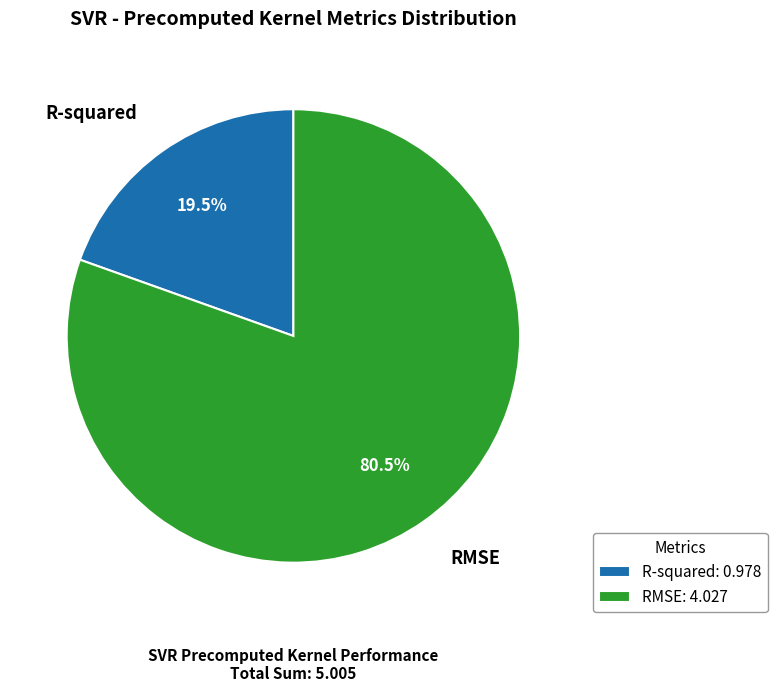

Is there any slice that represents more than half of the pie?

Yes